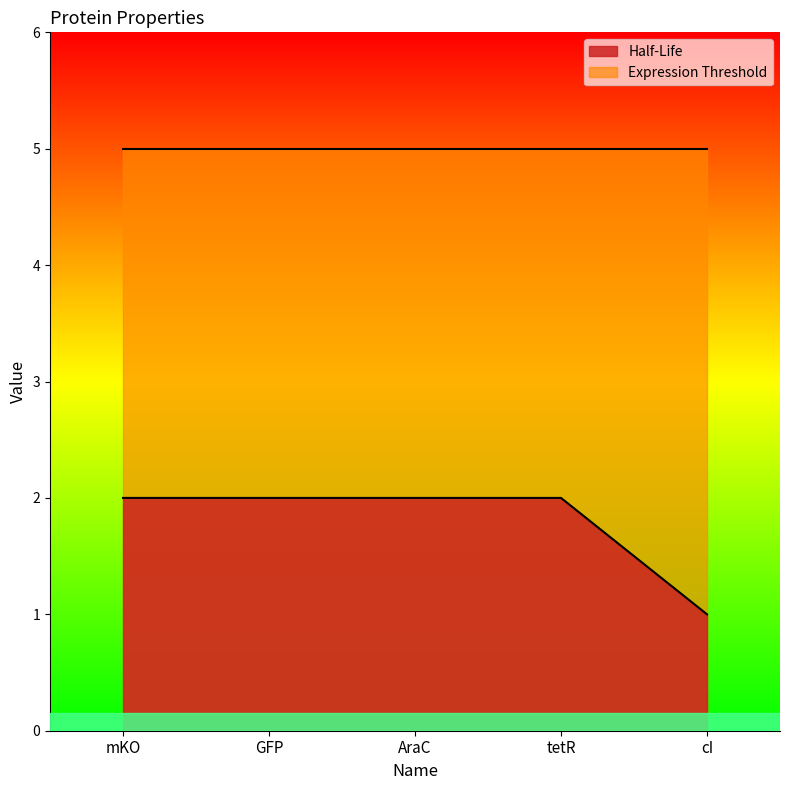

List the labels in order of value, largest first.

mKO, GFP, AraC, tetR, cI